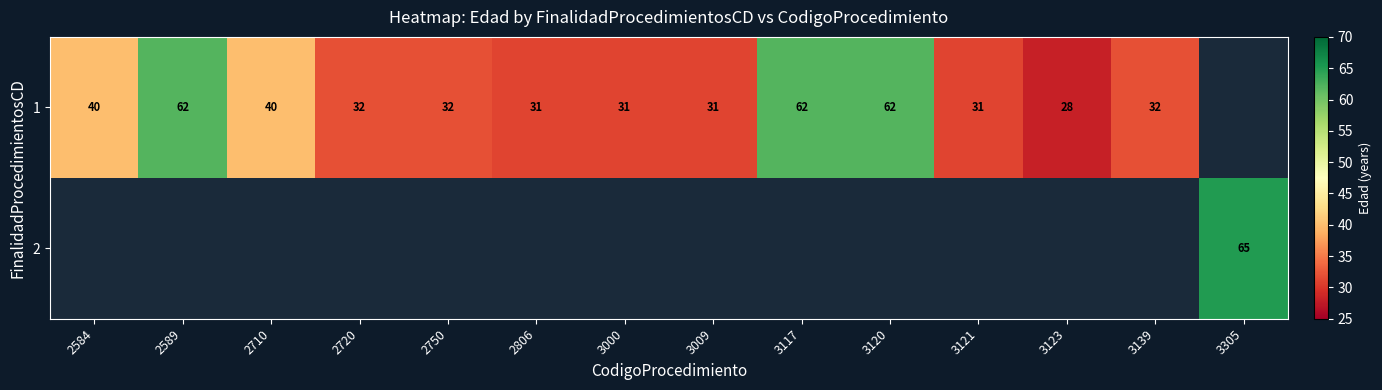

True or false: 1 has a value of 32 at 2750.

True